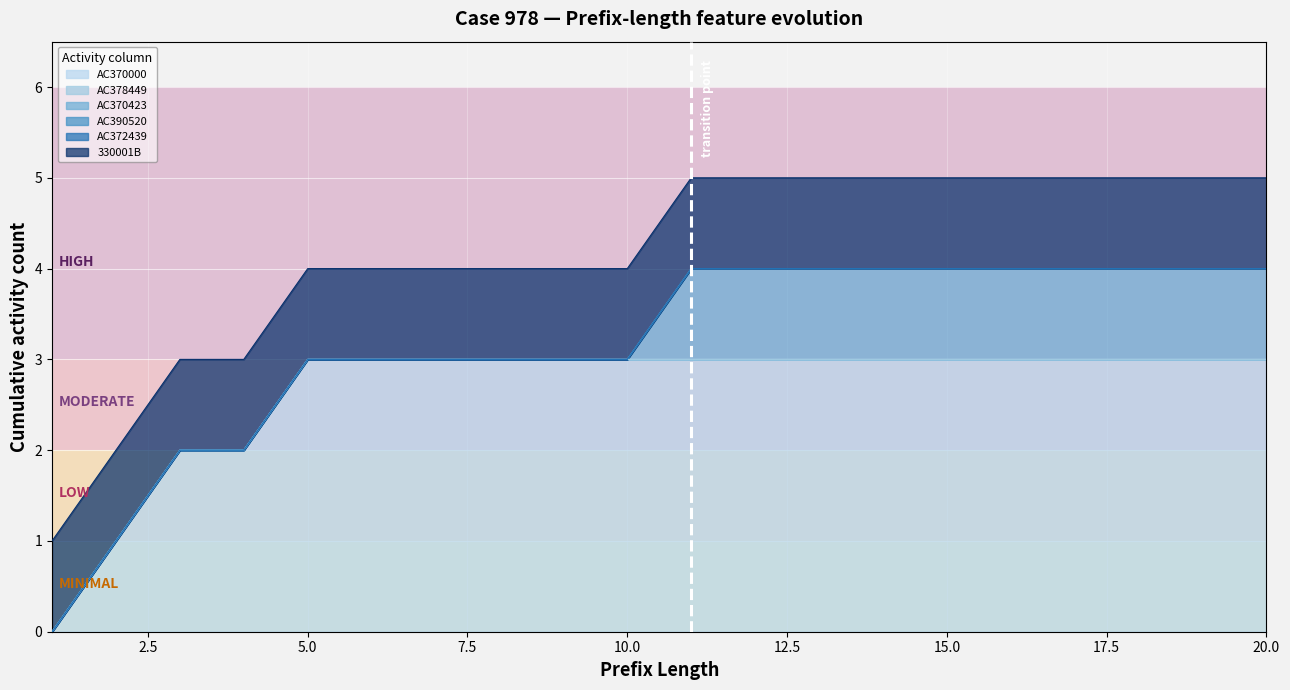

Which has a higher value, 17 or 10?

17